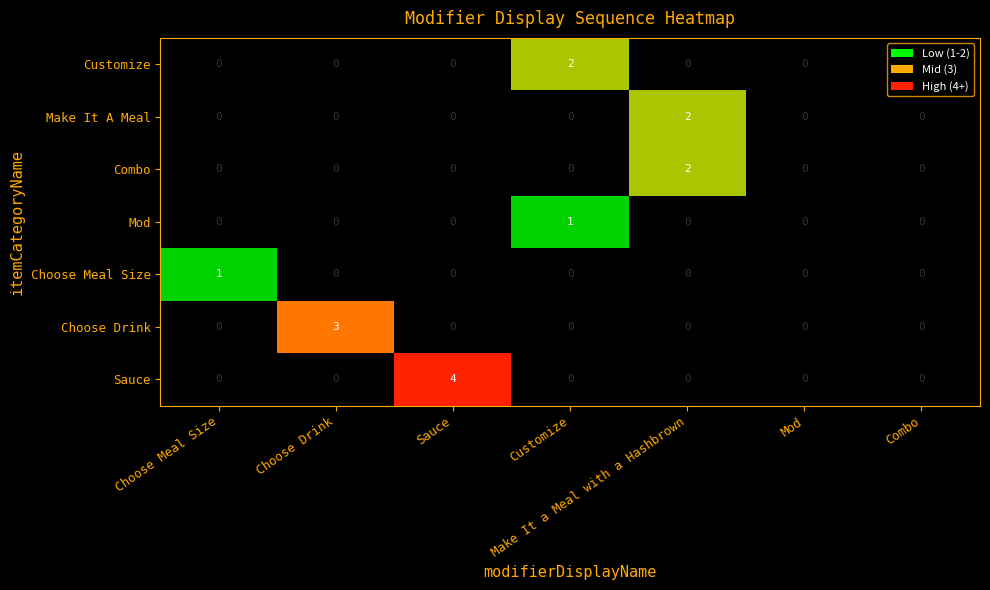

Is it true that Choose Drink equals 3 at Choose Drink?

True